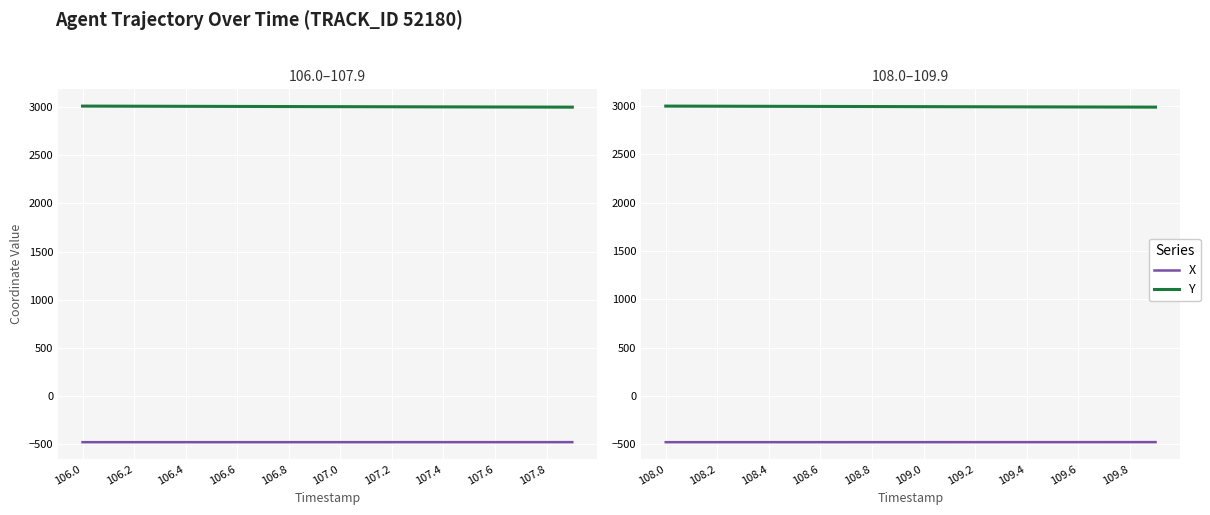

At which label does Y reach its minimum?

19